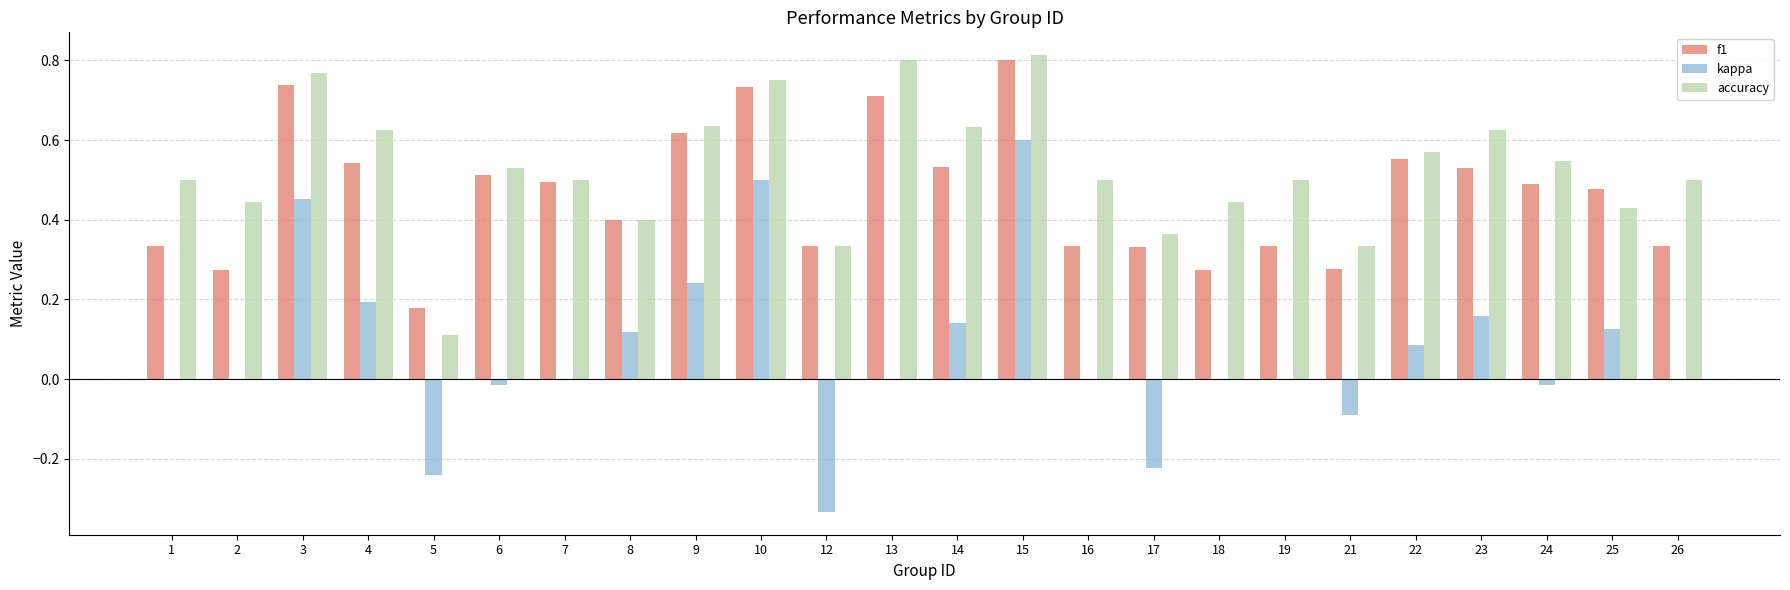

Is the value of kappa at 8 greater than the value of accuracy at 24?

No